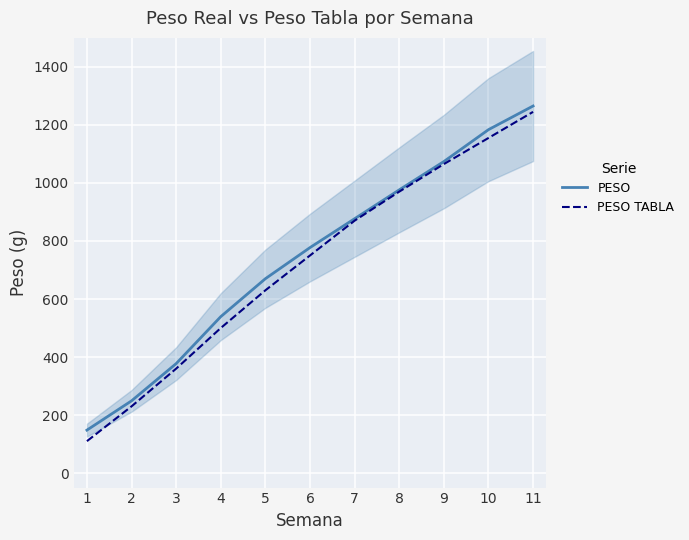

What is the value of the PESO TABLA point at the 7th from the left?

870.0